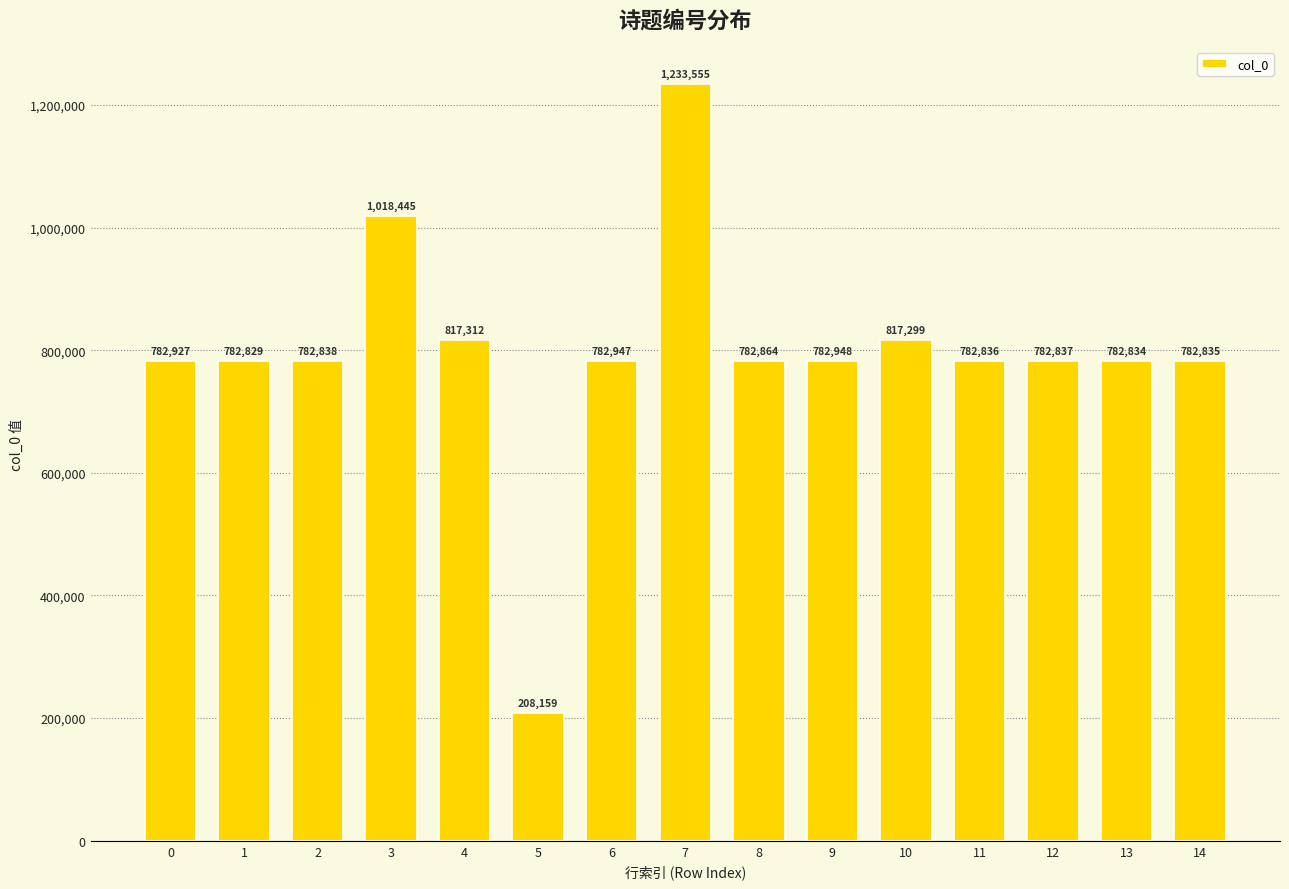

What is the sum of the values at 8 and 2?

1565702